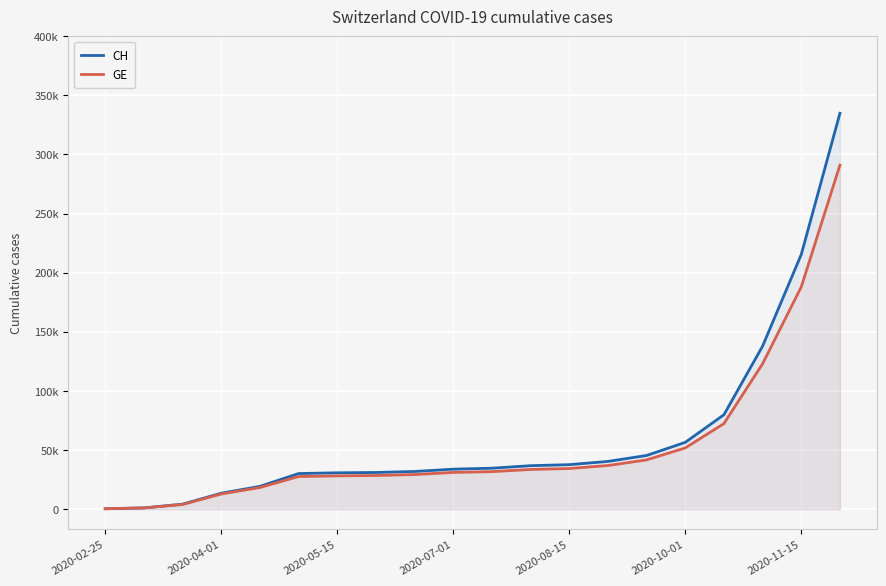

What is the sum of the CH values at 19 and 2020-02-25?

335232